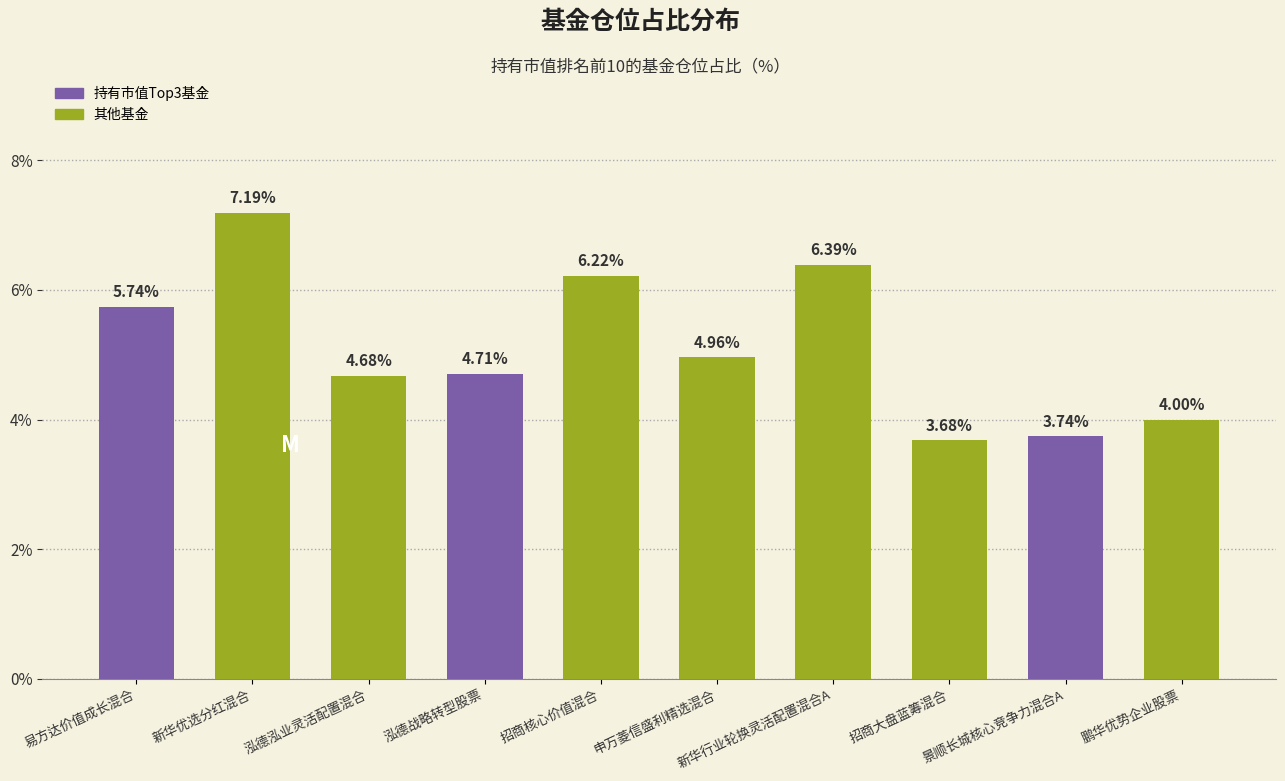

Which label corresponds to the largest value in the chart?

新华优选分红混合